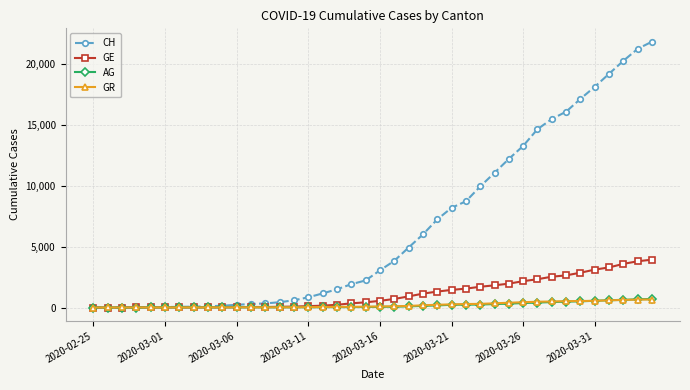

Which series has the largest range (max minus min)?

CH